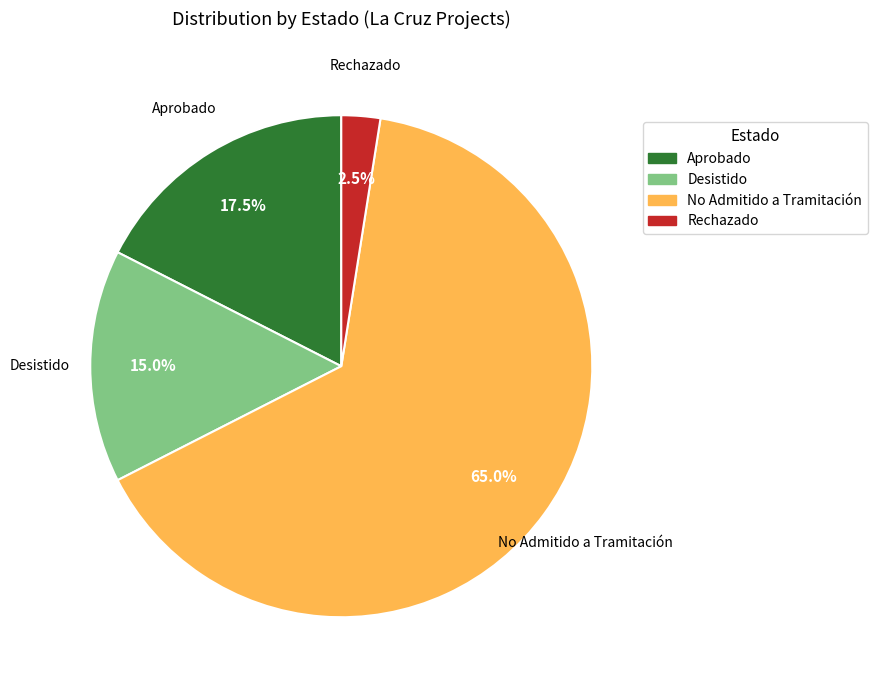

Count the number of slices in the pie.

4